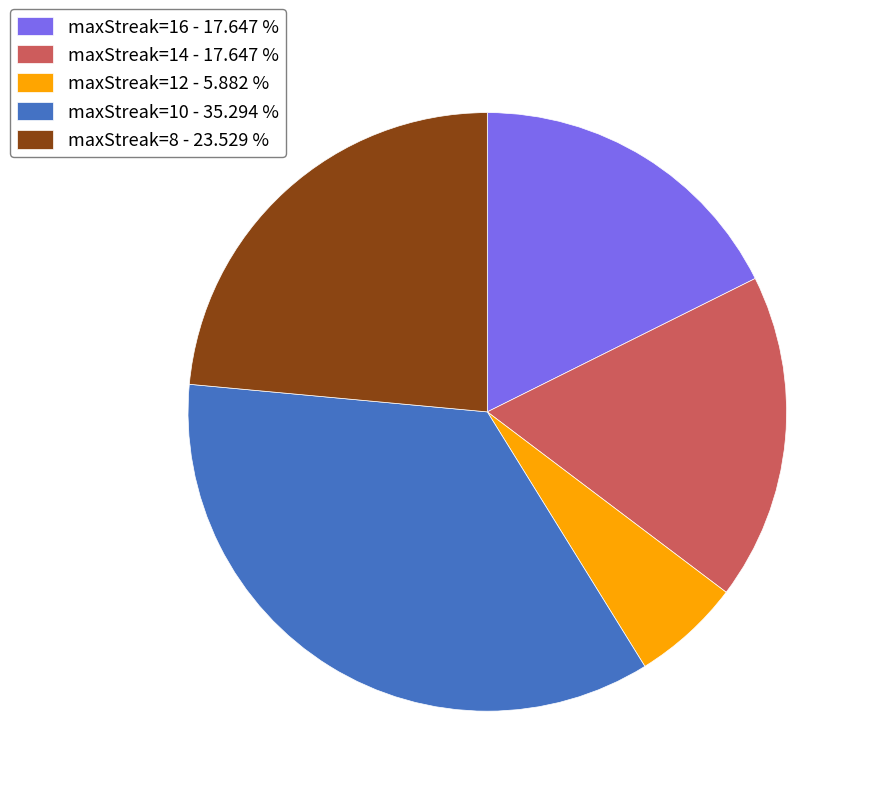

What is the ratio of the value at maxStreak=16 - 17.647 % to the value at maxStreak=14 - 17.647 %?

1.0